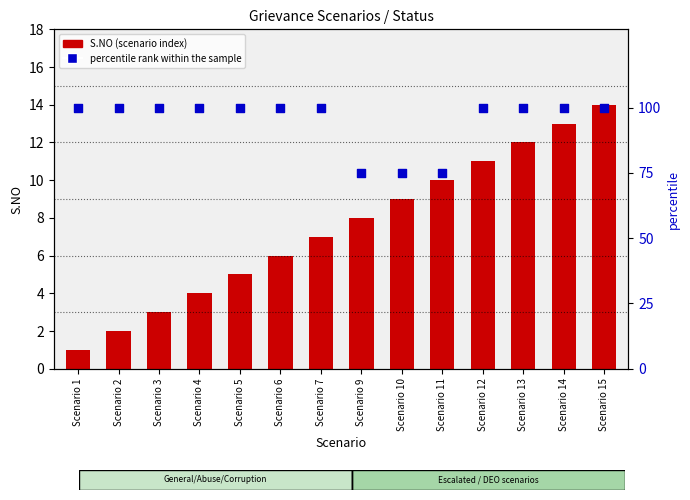

Which series reaches the maximum Y coordinate?

percentile rank within the sample